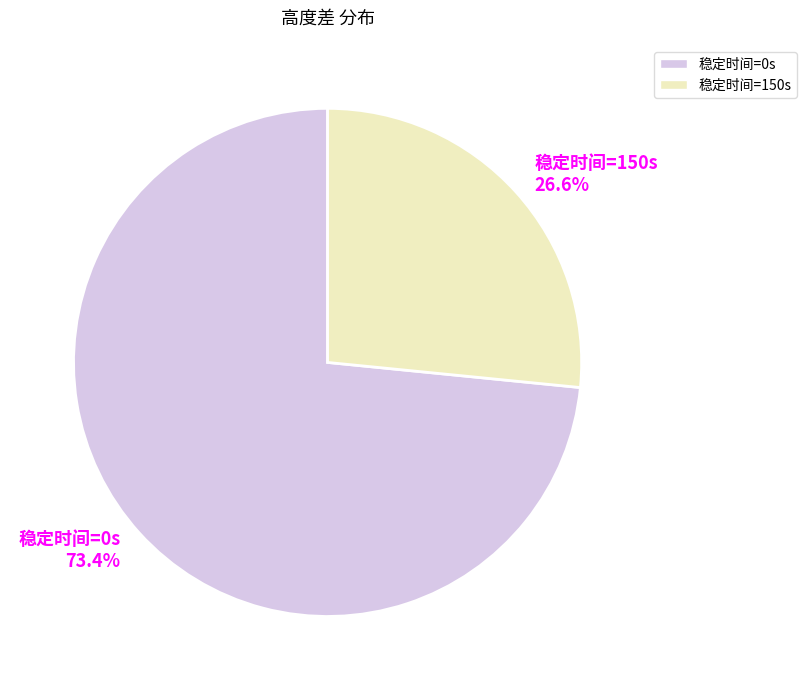

Rank the categories by value from highest to lowest.

稳定时间=0s, 稳定时间=150s